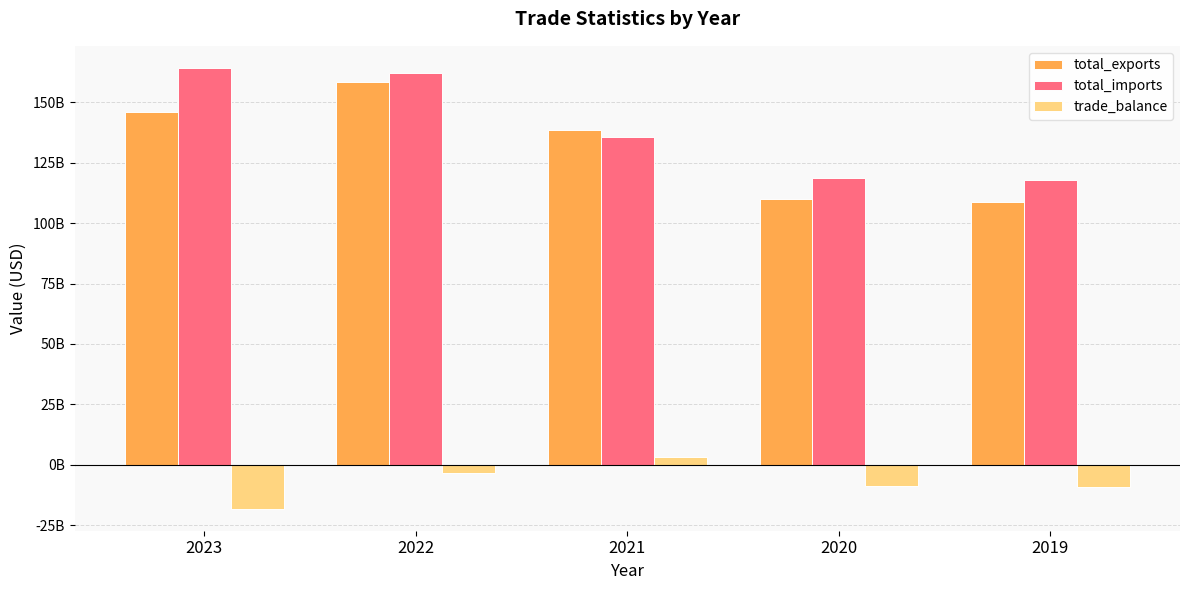

What is the lowest value of the total_exports series?

108713424360